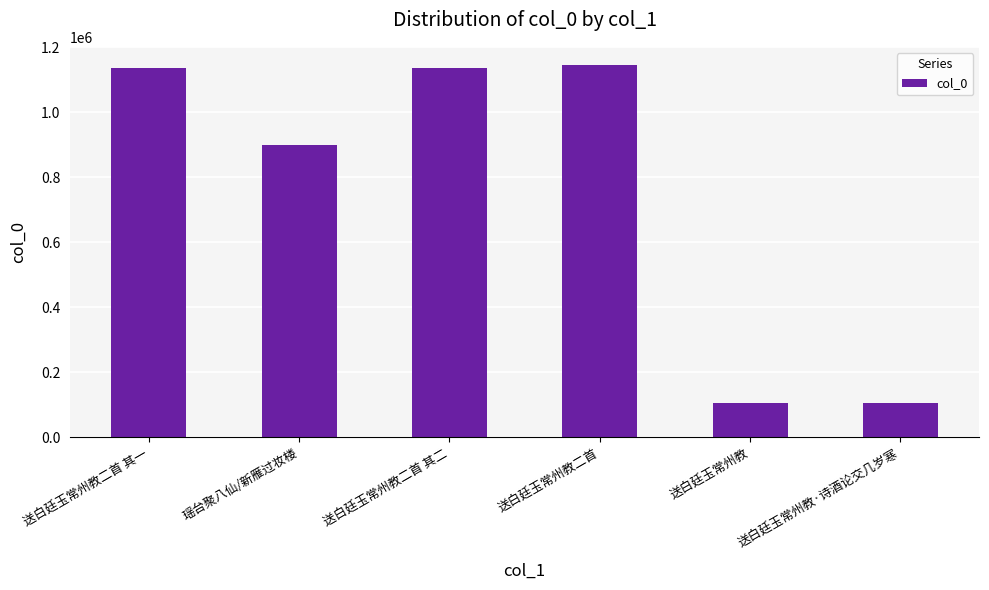

True or false: the data shows 1143936 at 送白廷玉常州教二首.

True